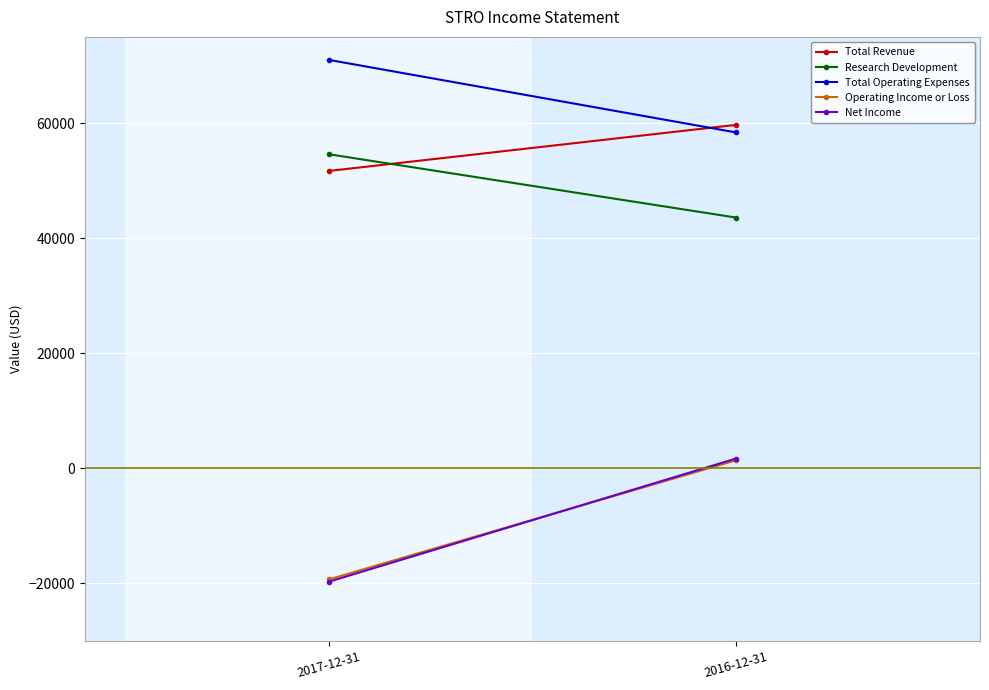

What is the label of the 2nd point from the right?

2017-12-31